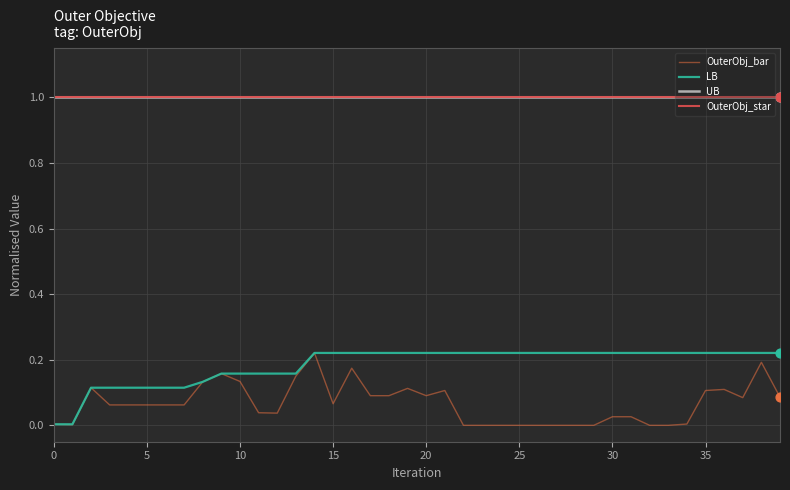

Which series has the largest total across all categories?

UB